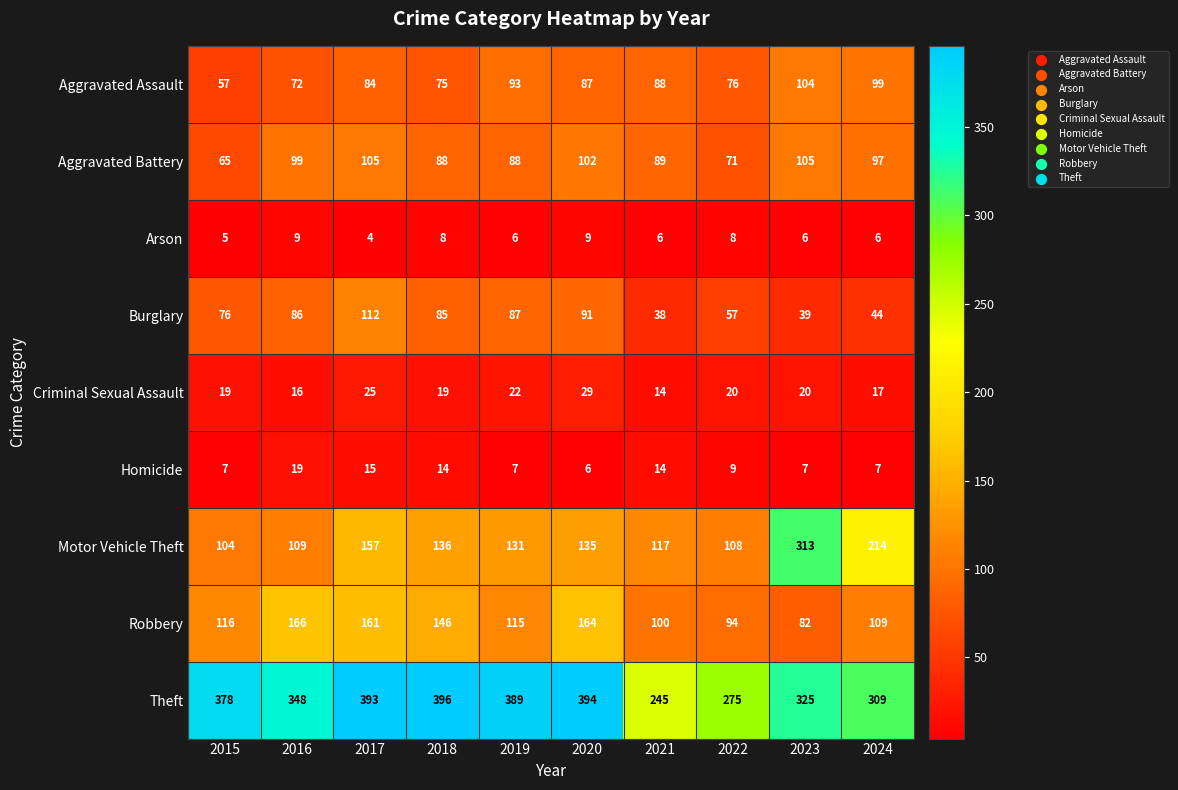

What is the difference between the maximum and minimum values in the Homicide series?

13